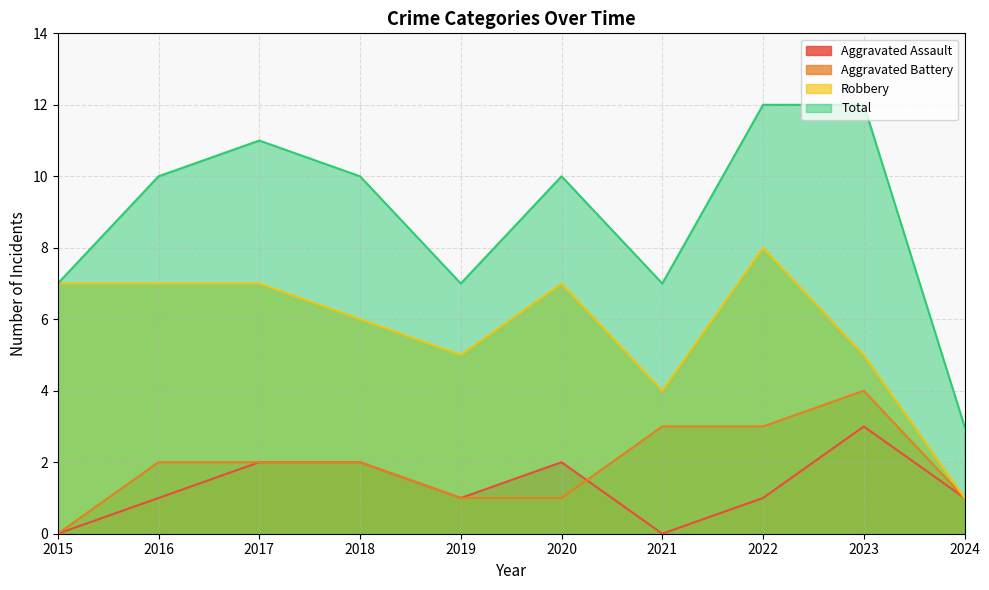

What is the average value of the Aggravated Assault series?

1